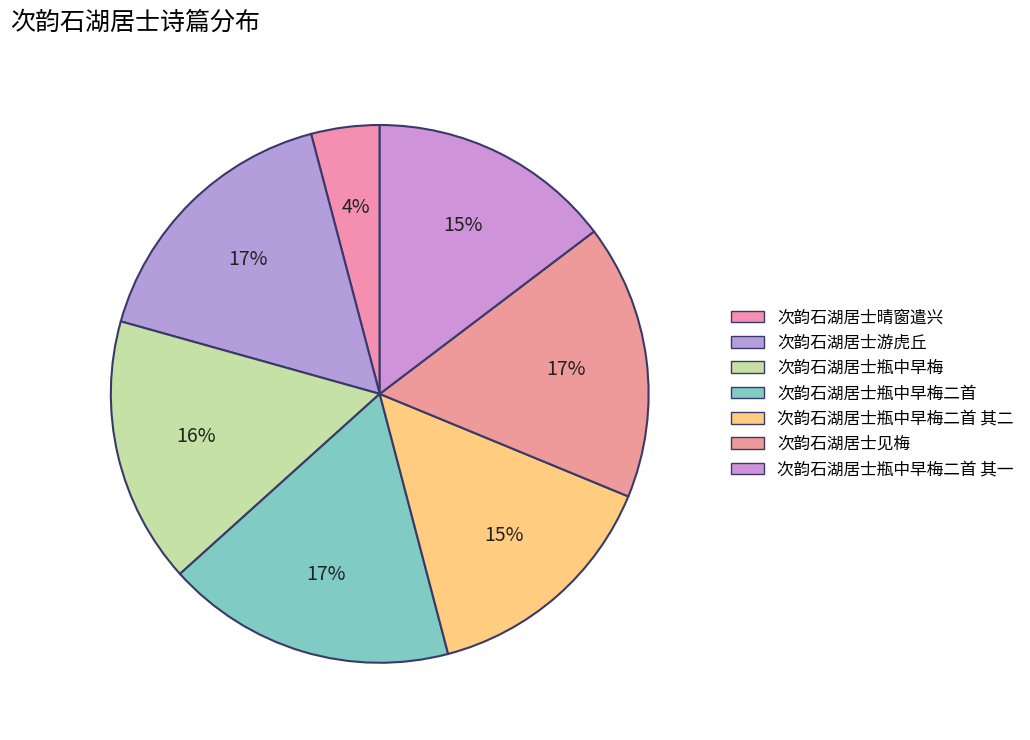

True or false: 次韵石湖居士晴窗遣兴 accounts for 1% of the total.

False